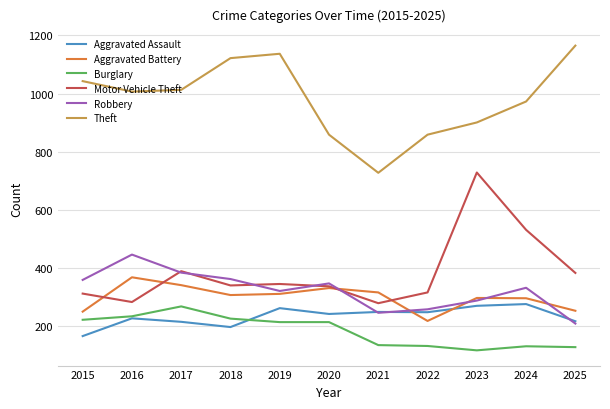

What is the greatest value displayed?

1165